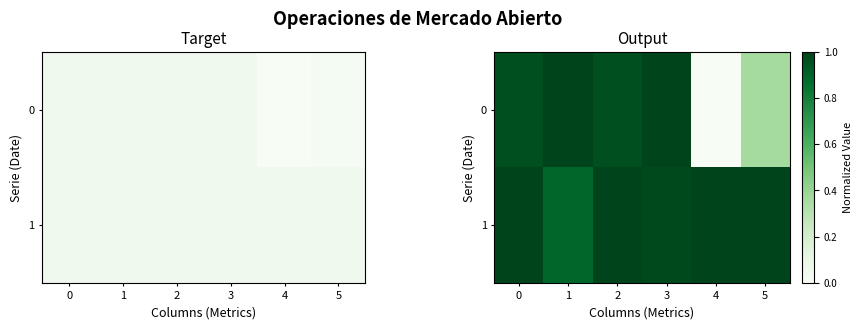

What is the highest value of the 1 series?

1.0